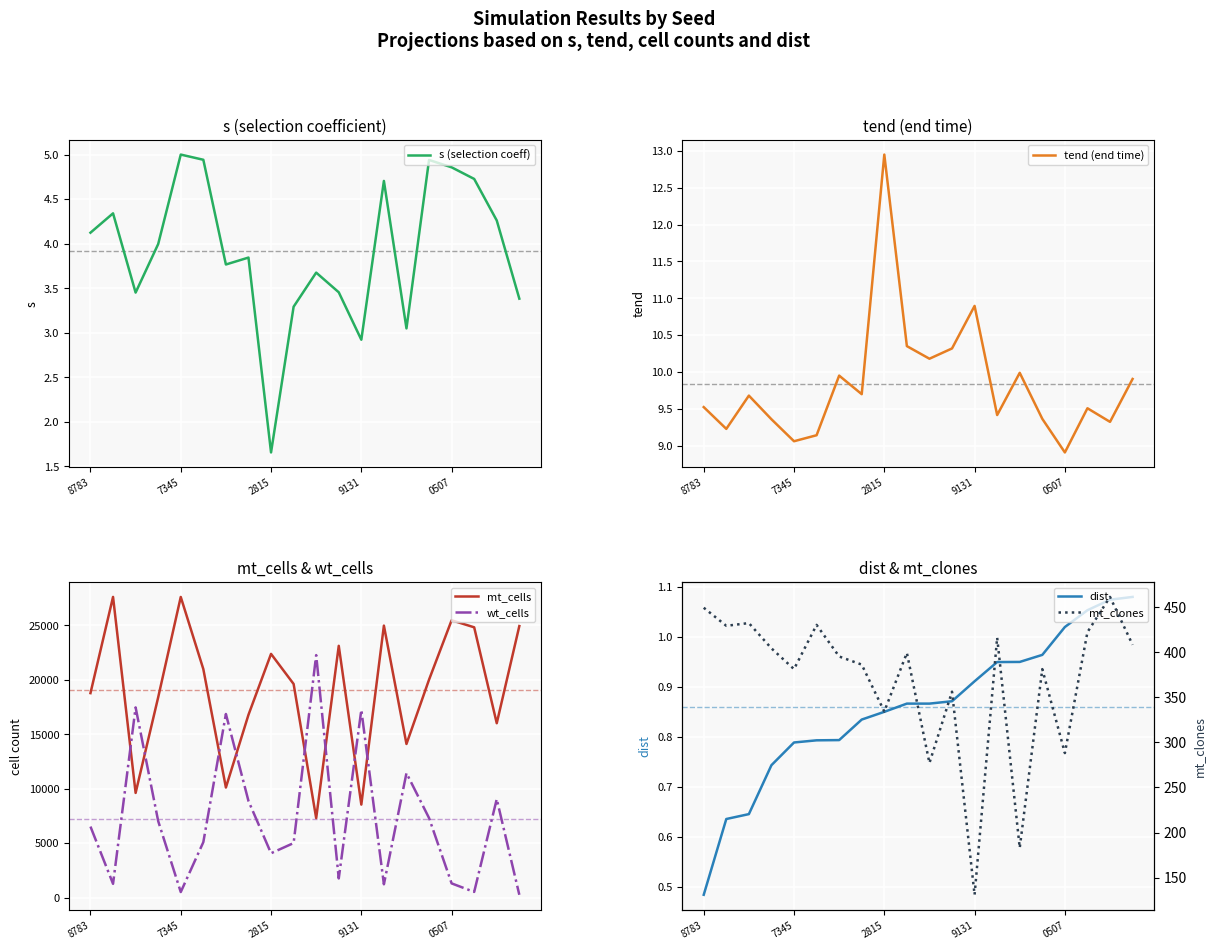

Where is dist nearest to the value 0?

8783